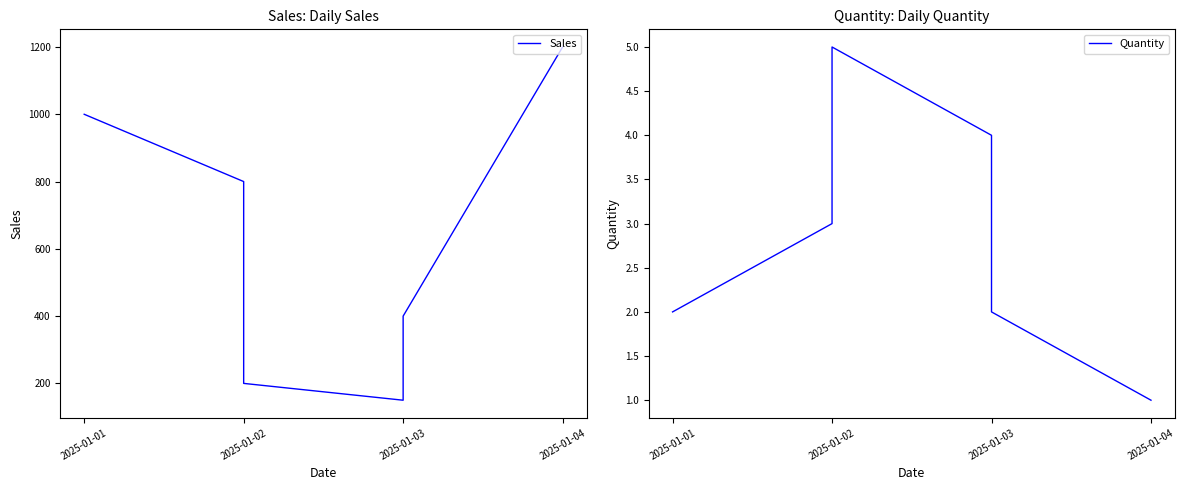

What is the minimum value for Sales?

150